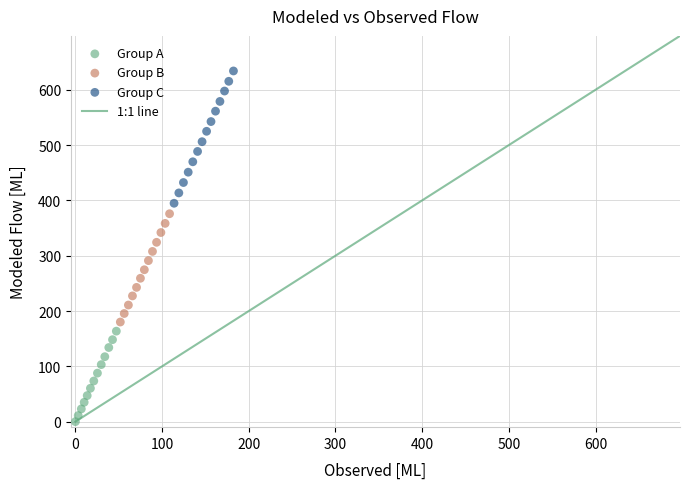

Which series contains the highest Y value?

Group C